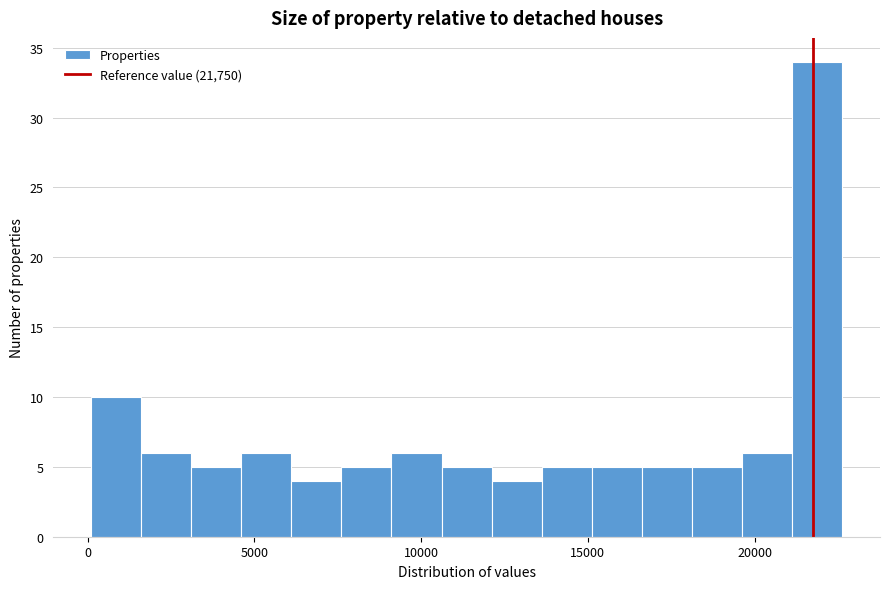

Around what value on the x-axis is the tallest bar? Give the approximate position of its centre, as read against the axis.

22000